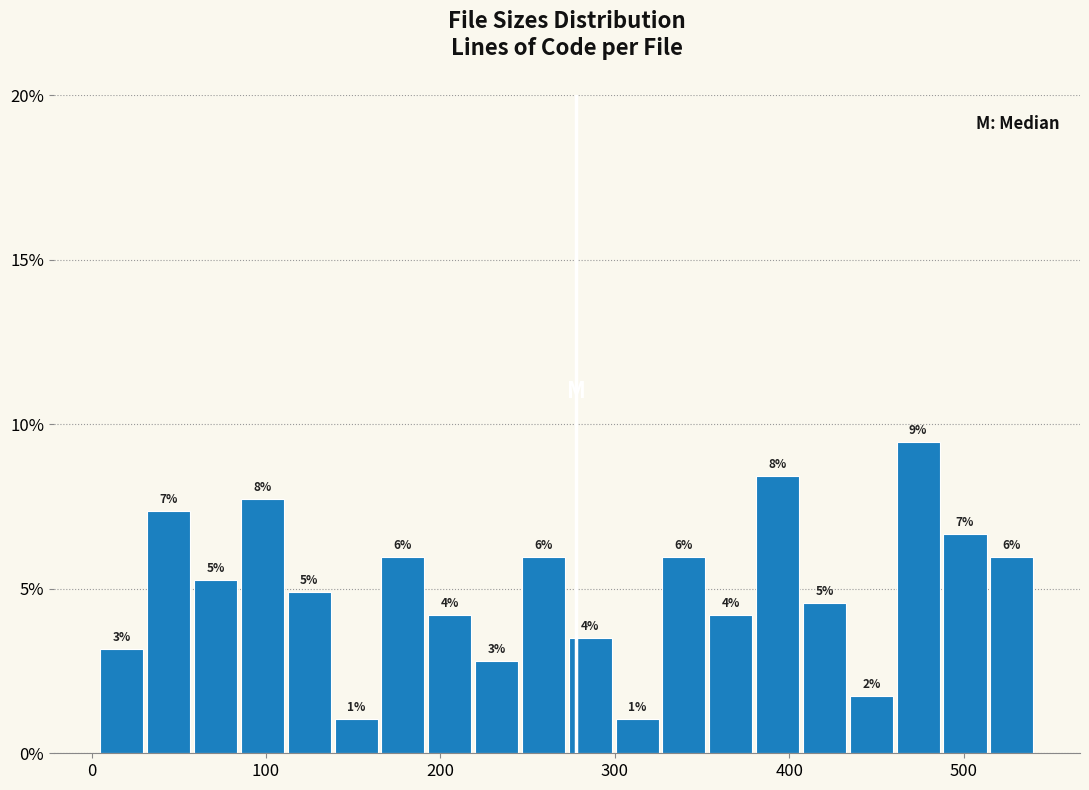

Read against the x-axis, roughly where is the centre of the tallest bar?

470